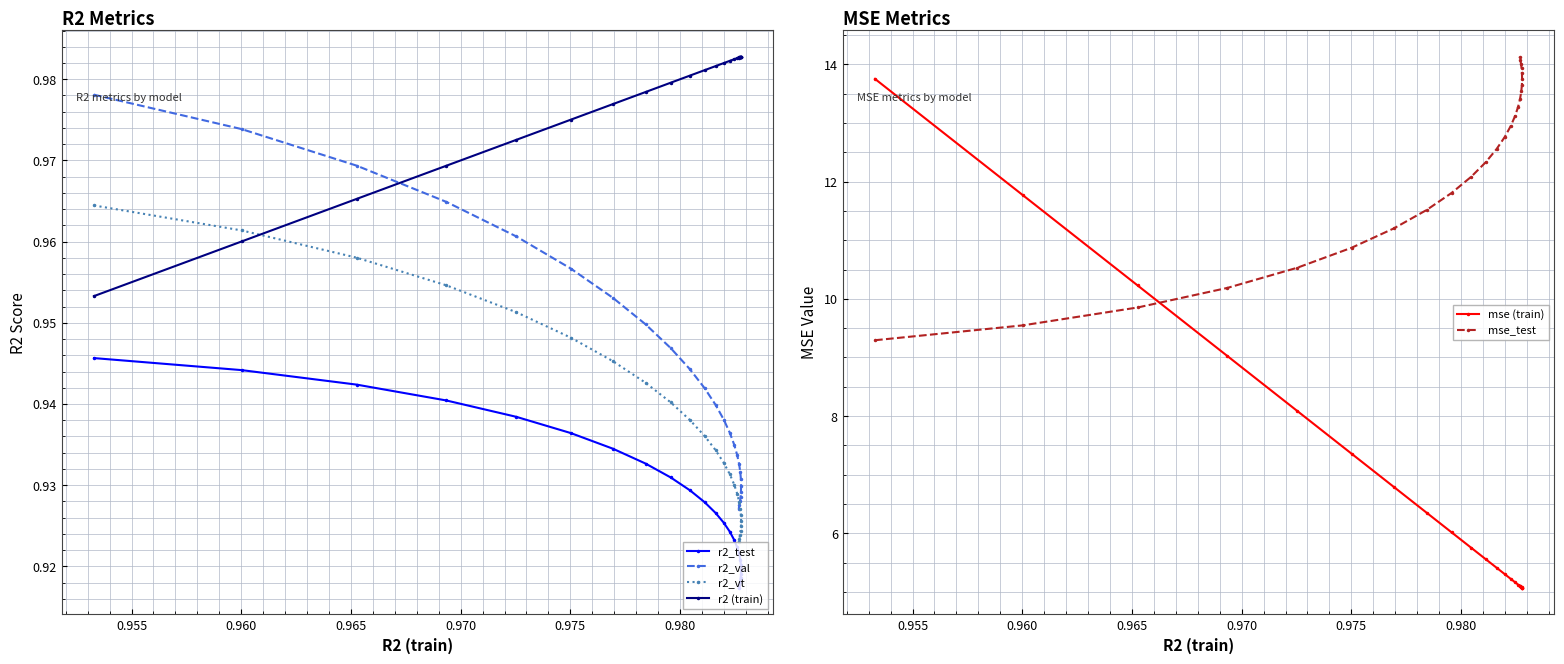

What is the sum of all r2_test values?

23.2